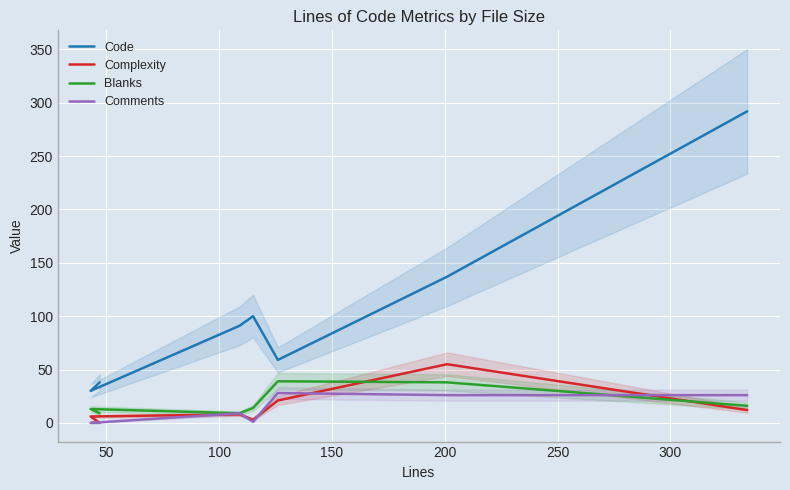

What is the difference between the maximum and second lowest values in the Blanks series?

30